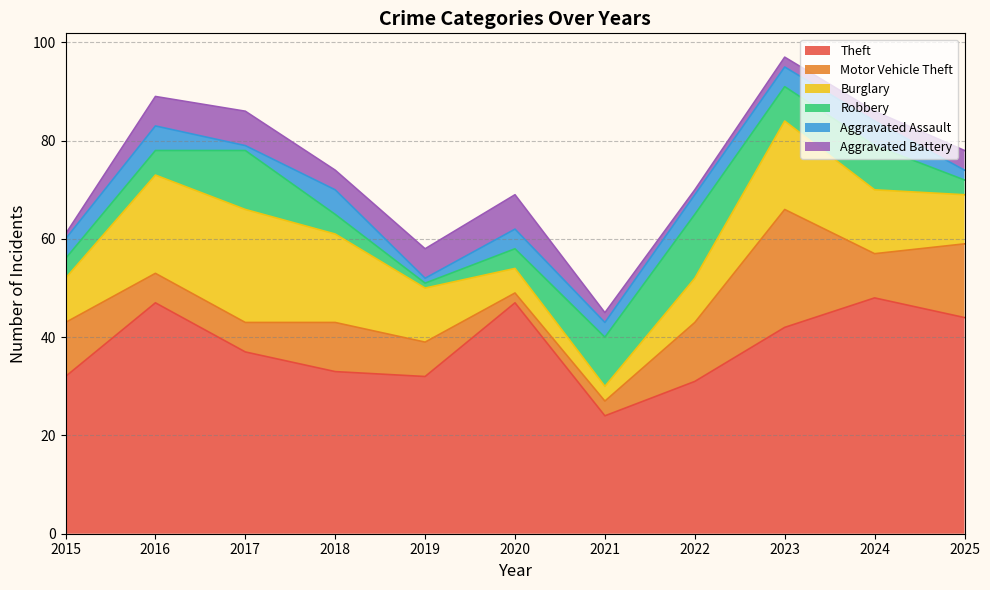

How many interior local valleys does the Burglary series have?

1